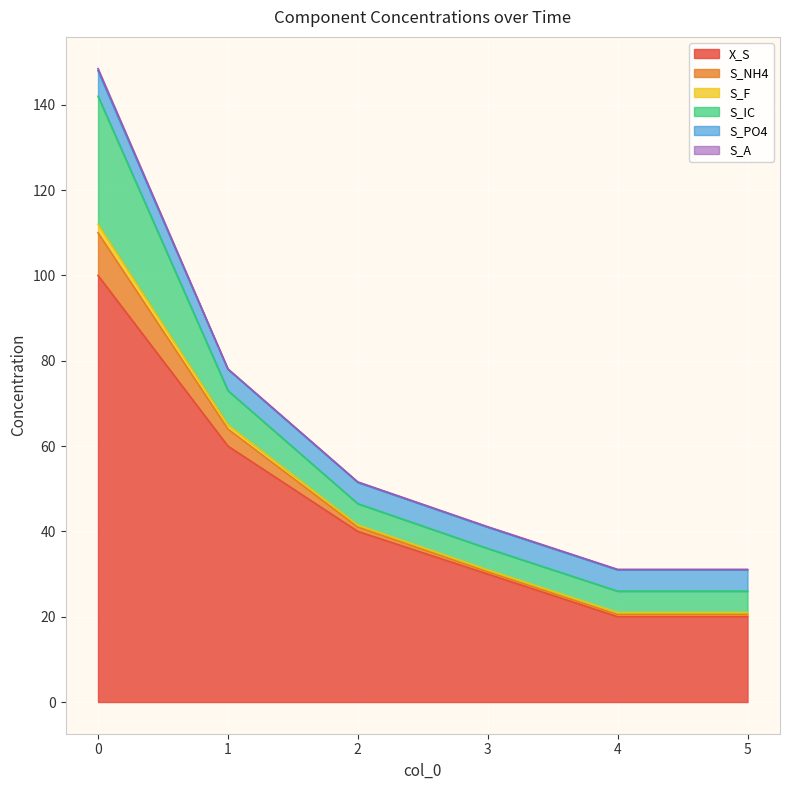

Where is S_F nearest to the value 89?

1